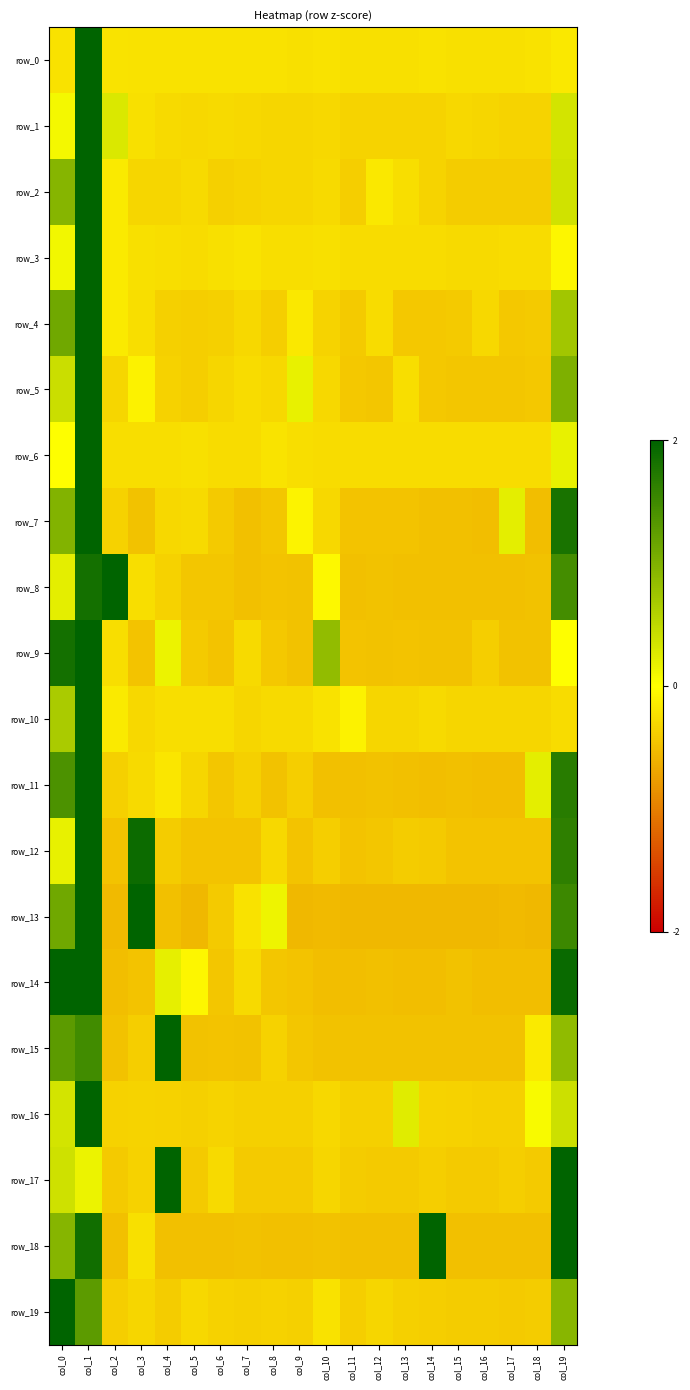

The value of row_15 at col_16 is -0.5. True or false?

True